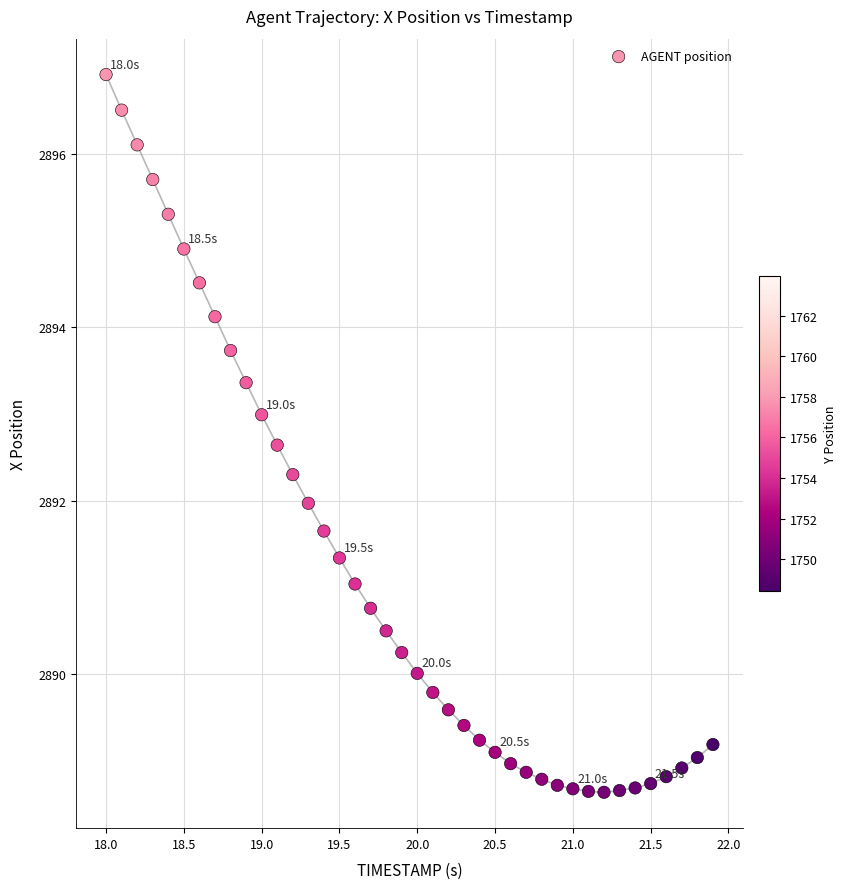

What is the range of Y values (max minus min)?

8.3